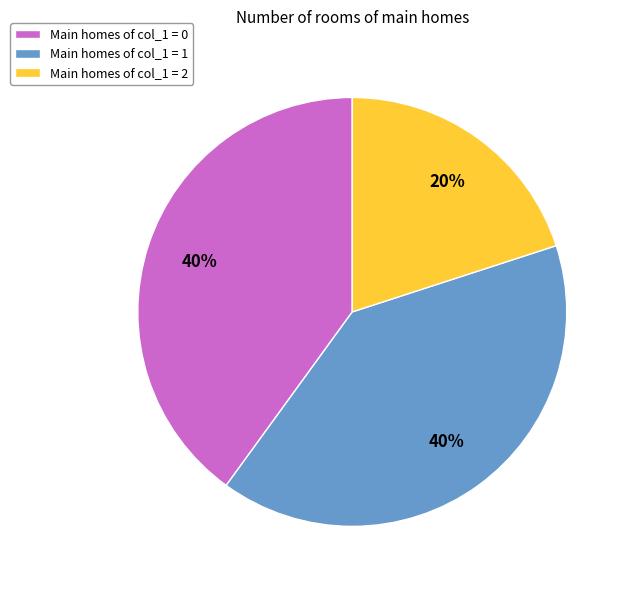

Is the sum of Main homes of col_1 = 0 and Main homes of col_1 = 1 greater than half?

Yes